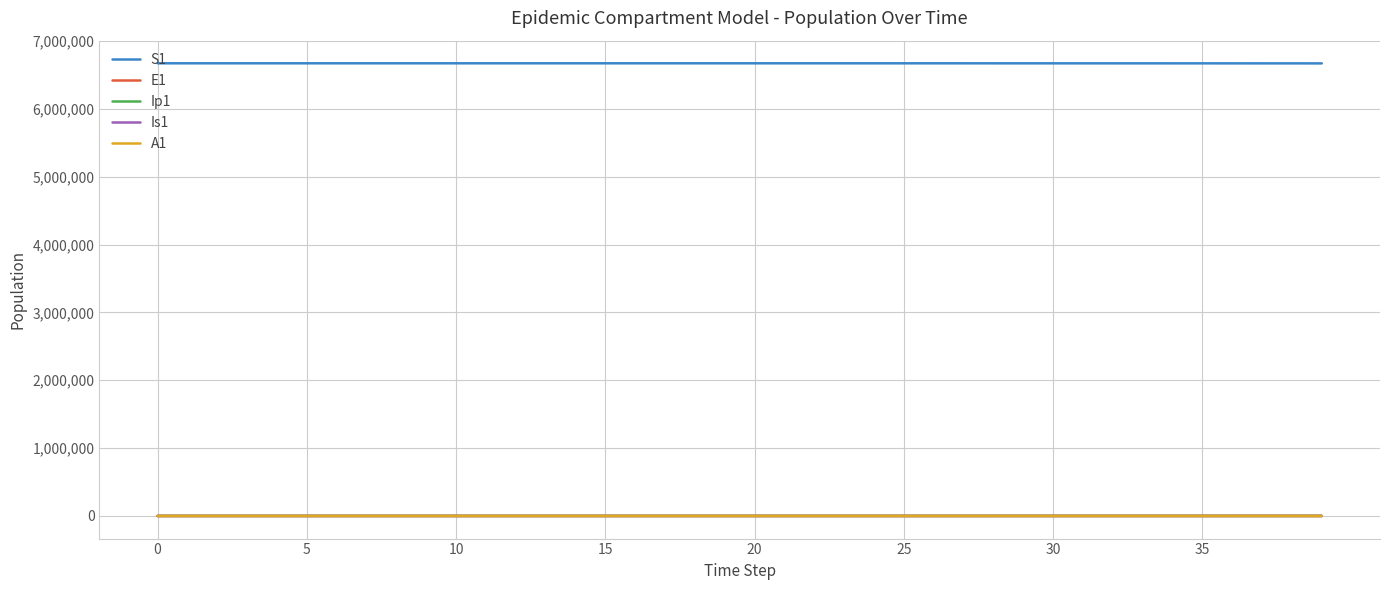

True or false: A1 and S1 cross at least once.

False